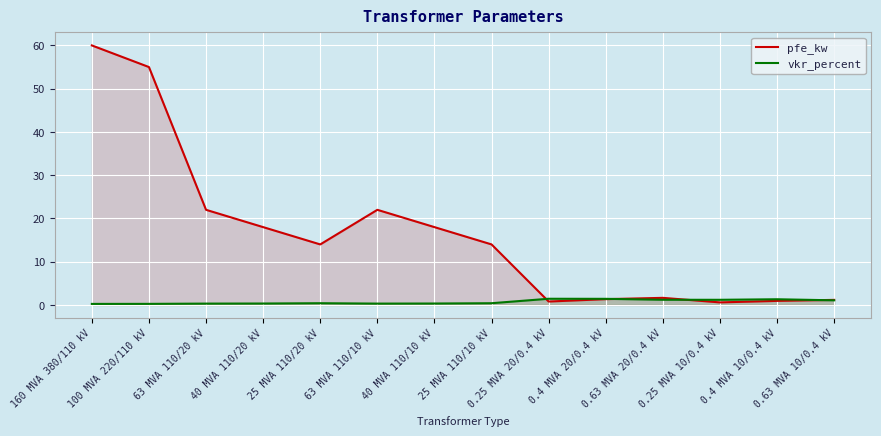

Is the value of pfe_kw at 63 MVA 110/20 kV greater than the value of vkr_percent at 0.4 MVA 20/0.4 kV?

Yes